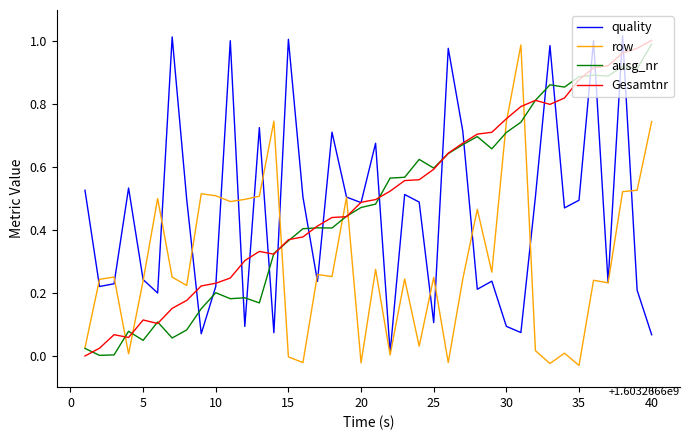

Count the number of data series in this chart.

4